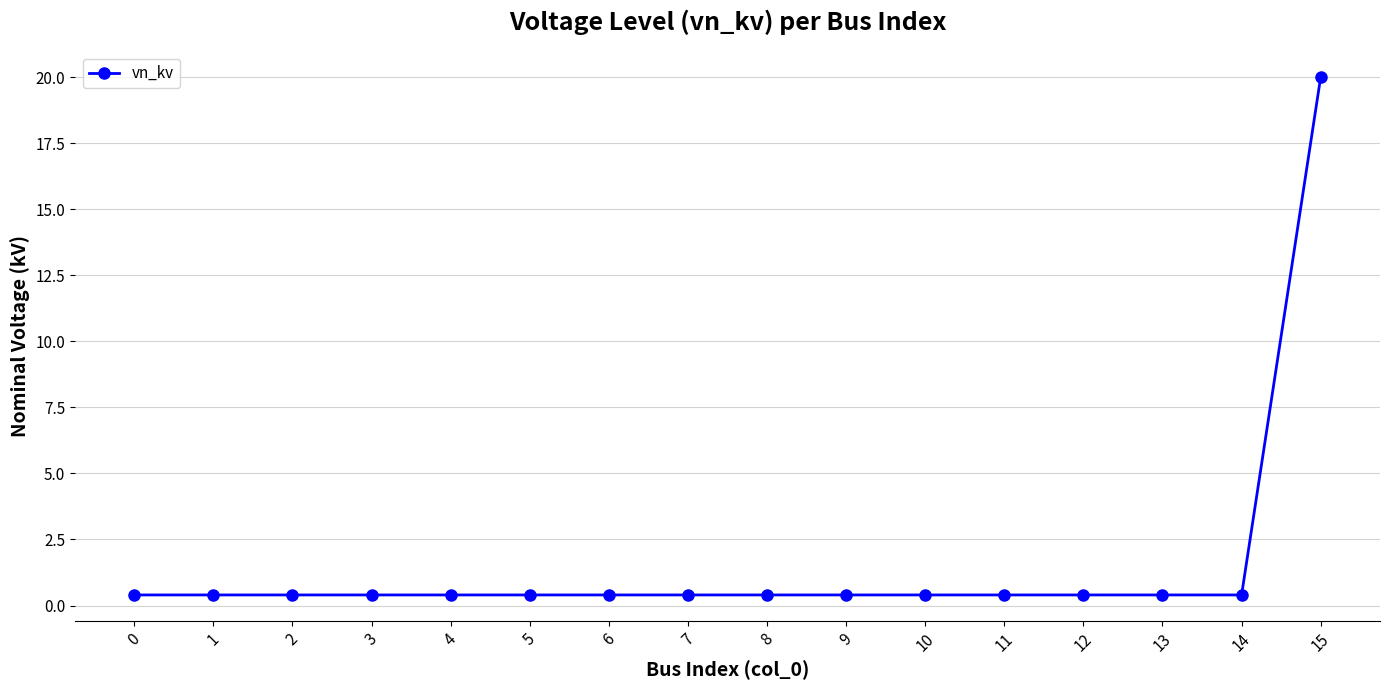

How many lines are shown in the chart?

1